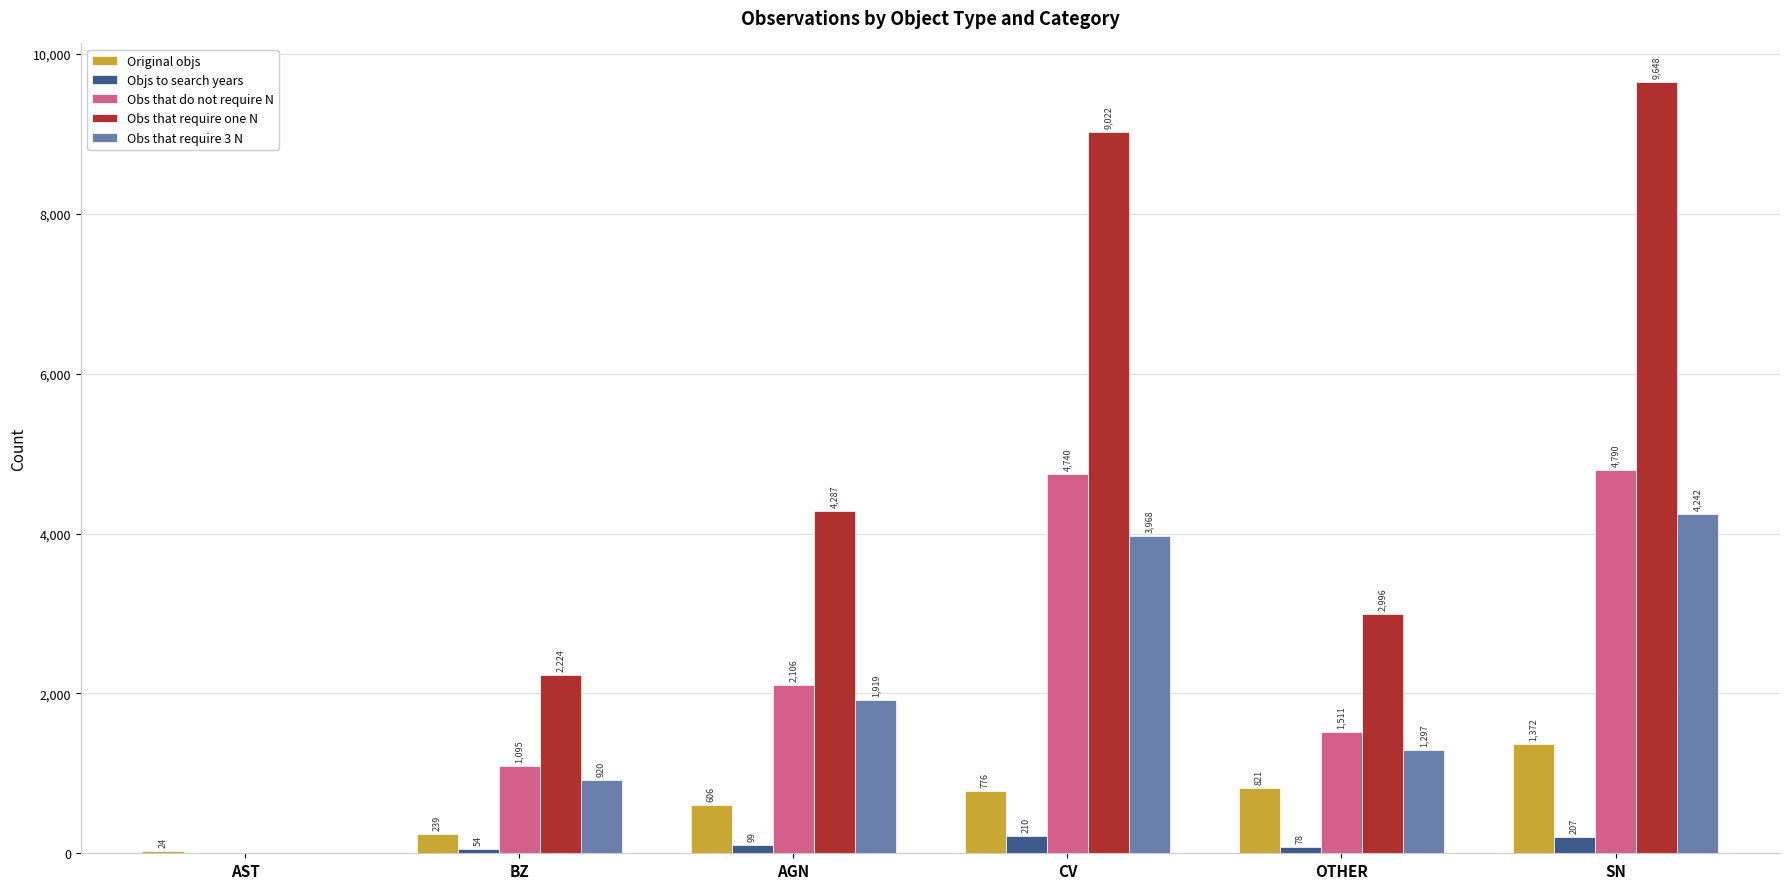

Is it true that Obs that require one N equals 9022 at CV?

True